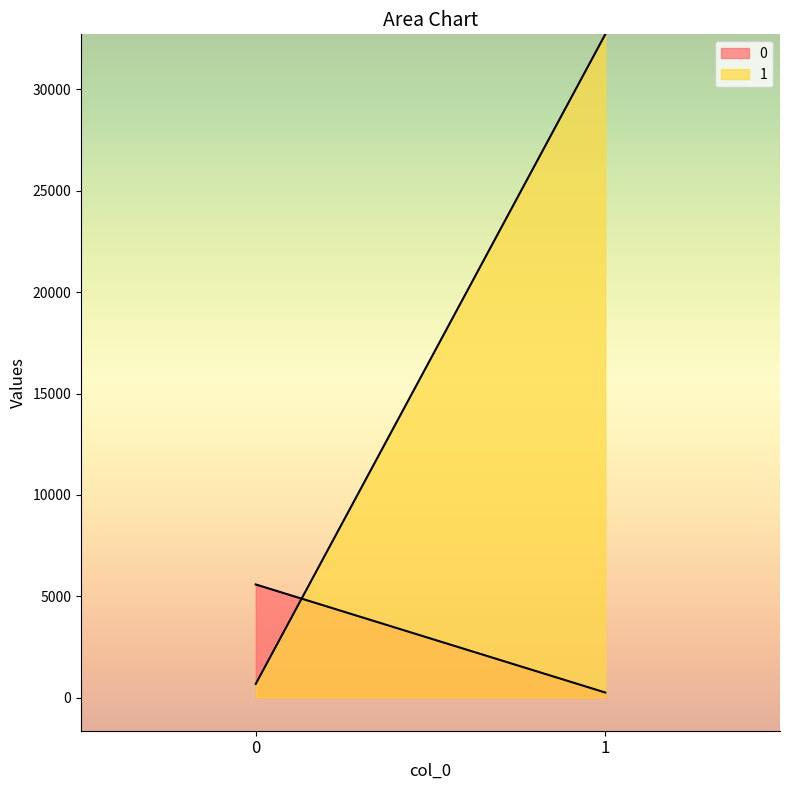

At which category does the chart reach its minimum across all series?

1